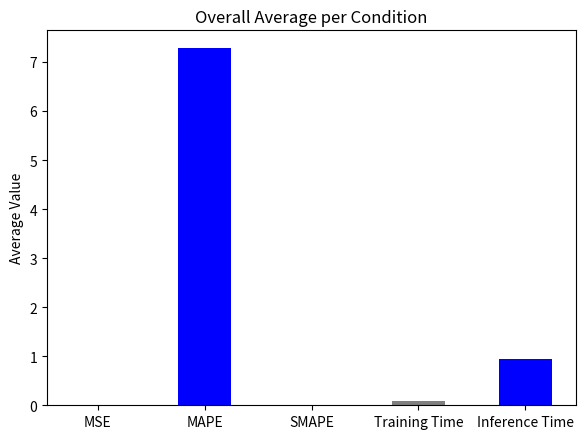

Are the bars horizontal?

No